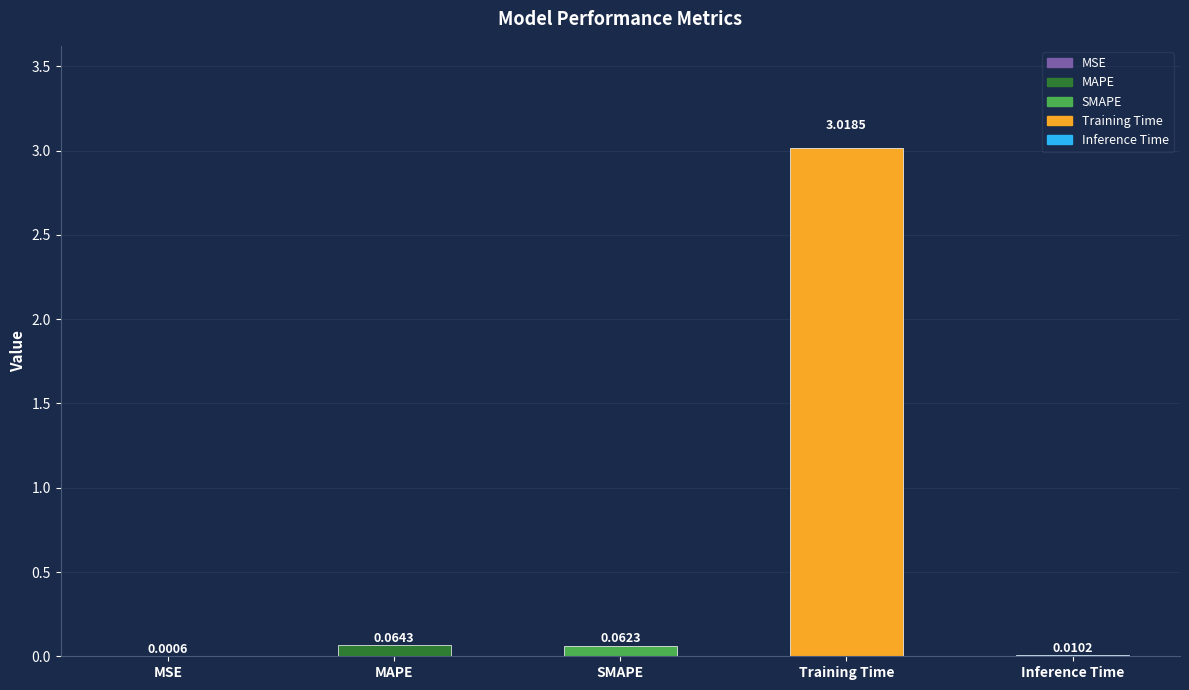

What is the average value?

0.6